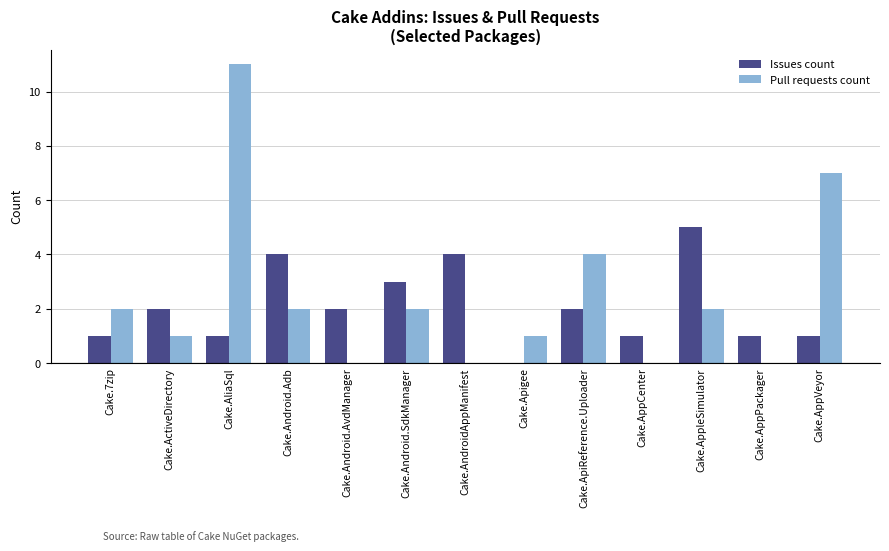

What are all the series names shown in the legend?

Issues count, Pull requests count